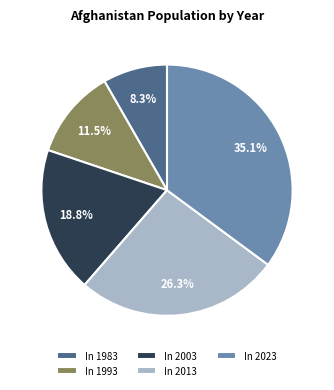

Is there any slice that represents more than half of the pie?

No